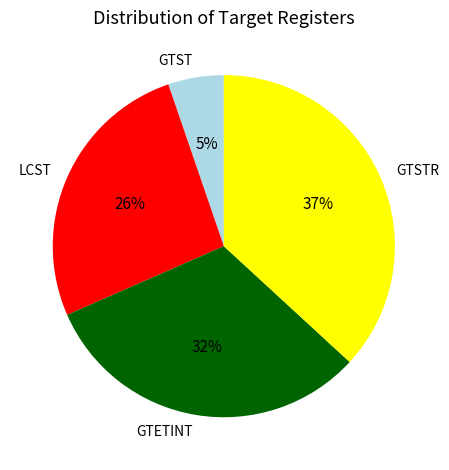

How many segments does this pie chart have?

4